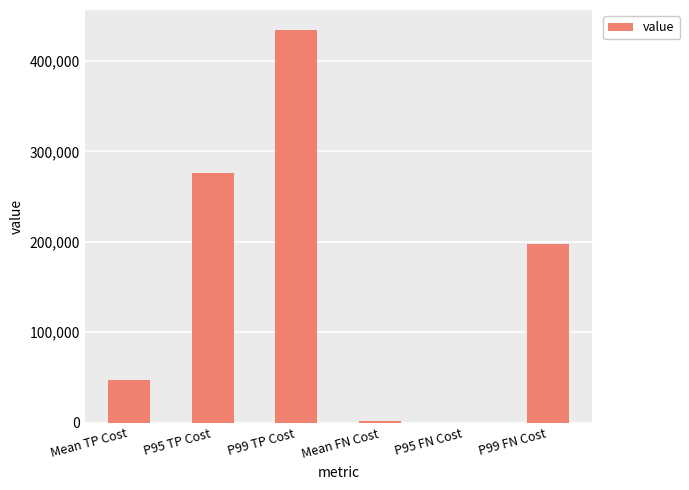

How many data points does each series have?

6